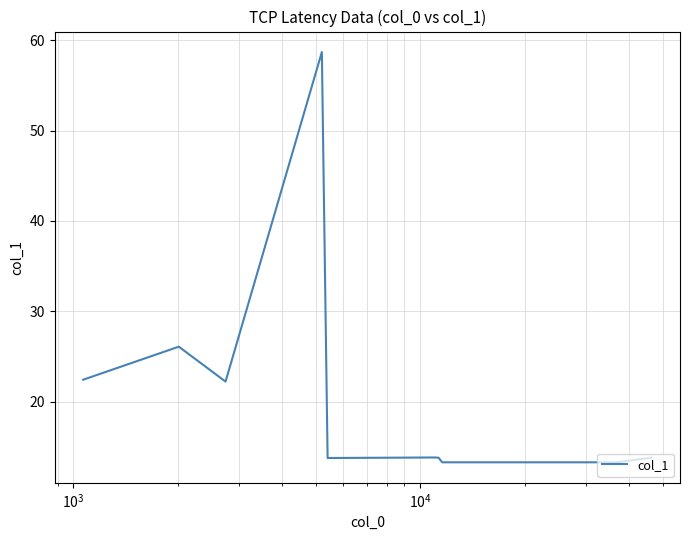

Is this an area chart (filled region under the line)?

No